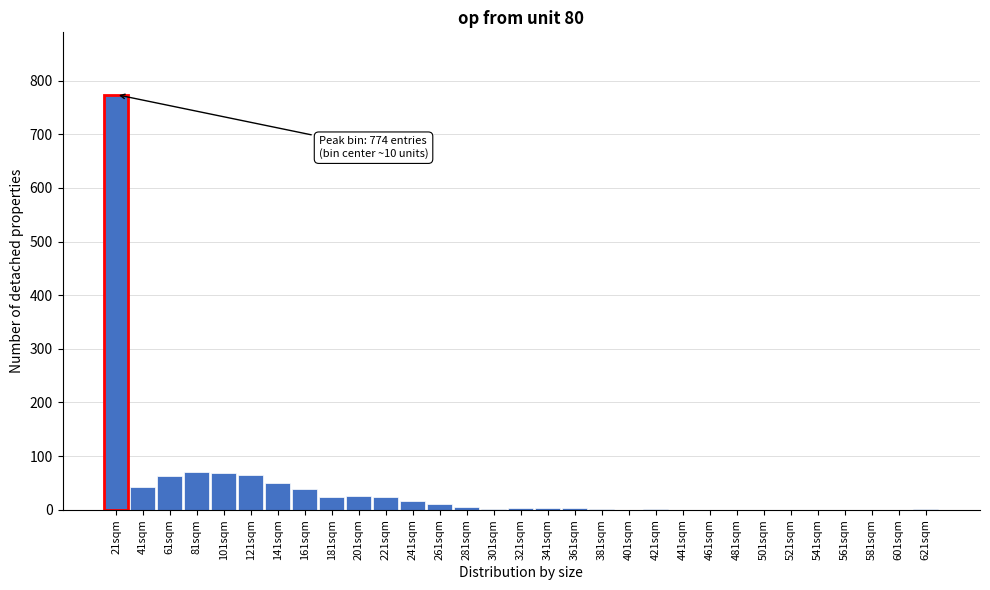

Which category has the highest value across all series?

21sqm